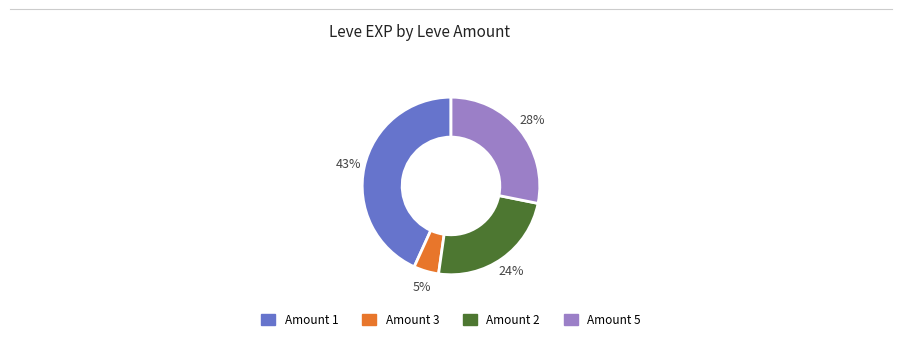

Does any single category account for the majority?

No